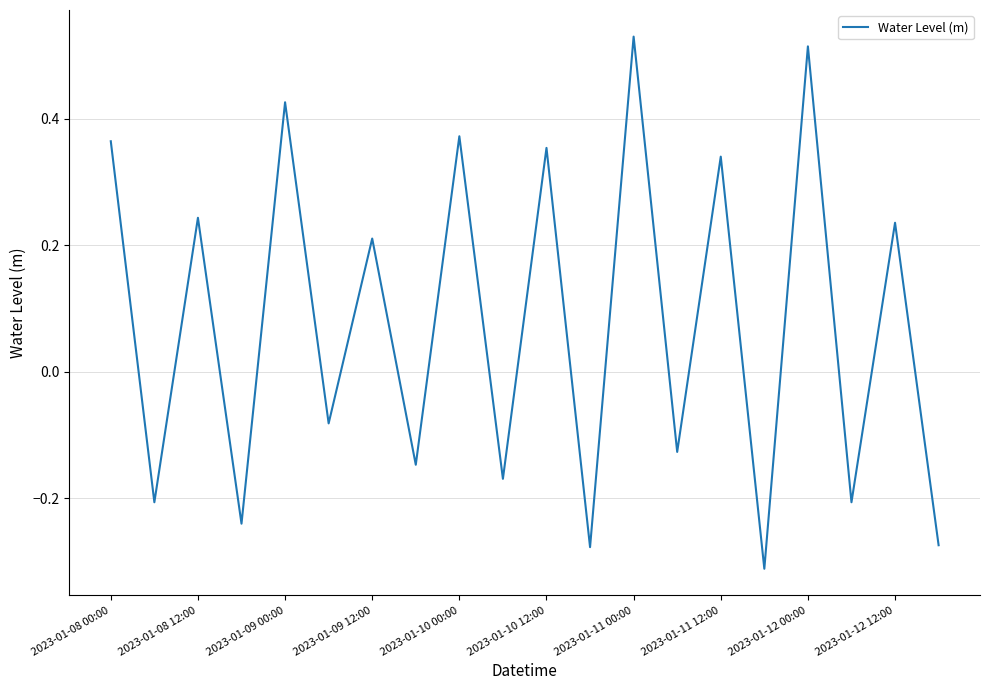

What is the difference between the maximum and minimum values?

0.8